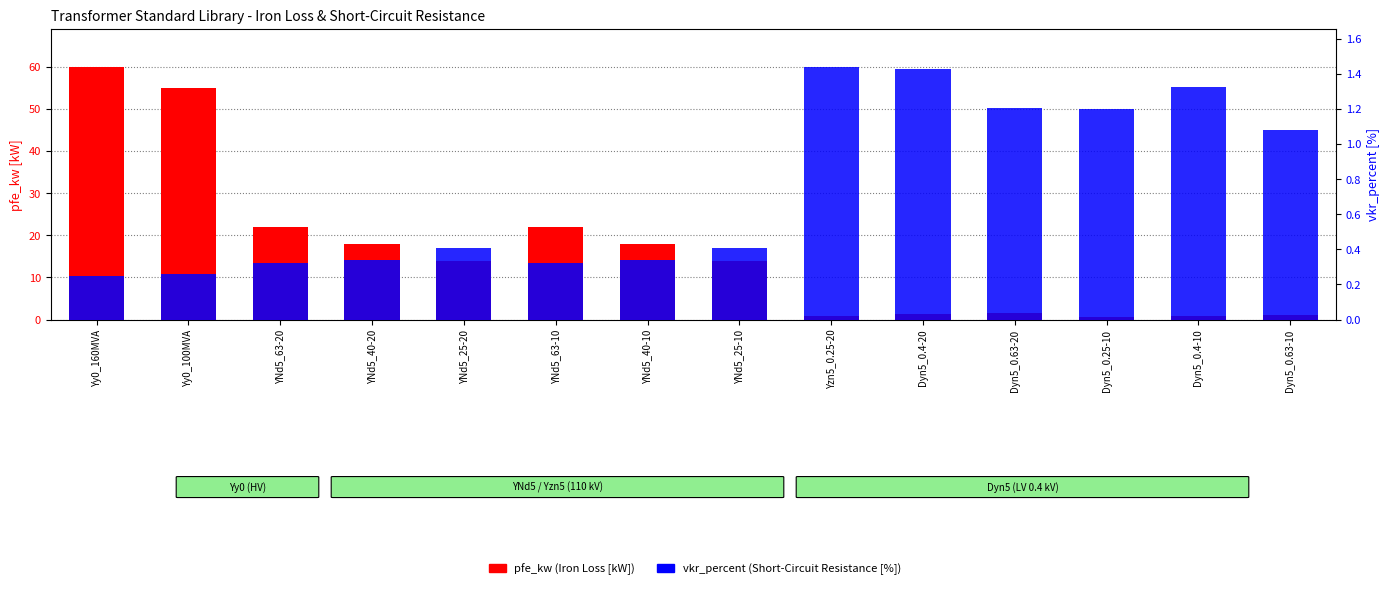

Which series changed the most between Yy0_100MVA and Dyn5_0.25-10?

pfe_kw (Iron Loss [kW])